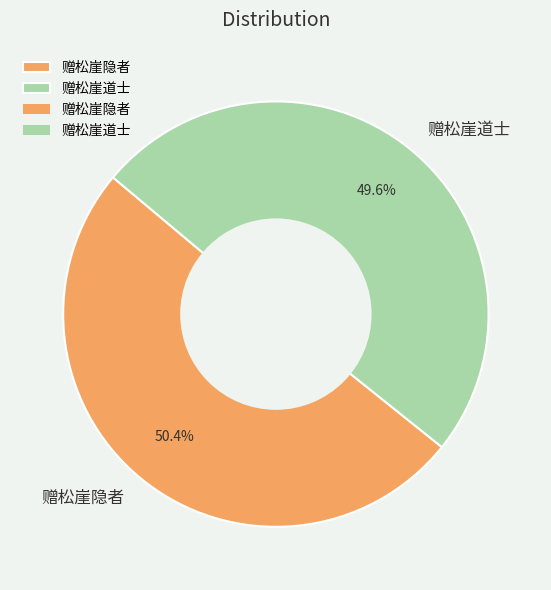

Approximately how many times larger is the value at 赠松崖隐者 compared to 赠松崖道士?

1.0